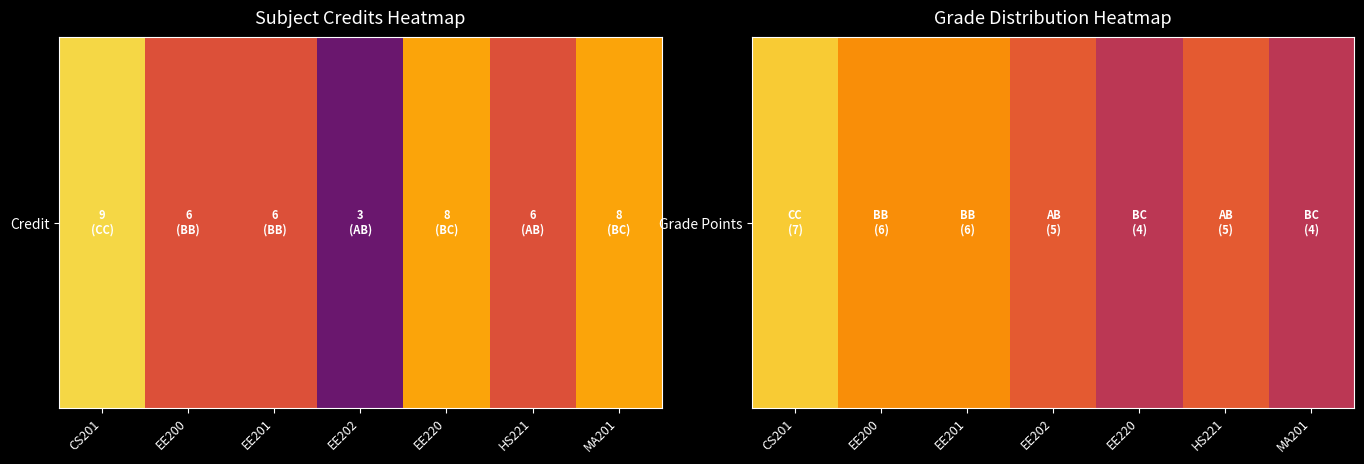

List the labels in order of value, smallest first.

EE220, MA201, EE202, HS221, EE200, EE201, CS201